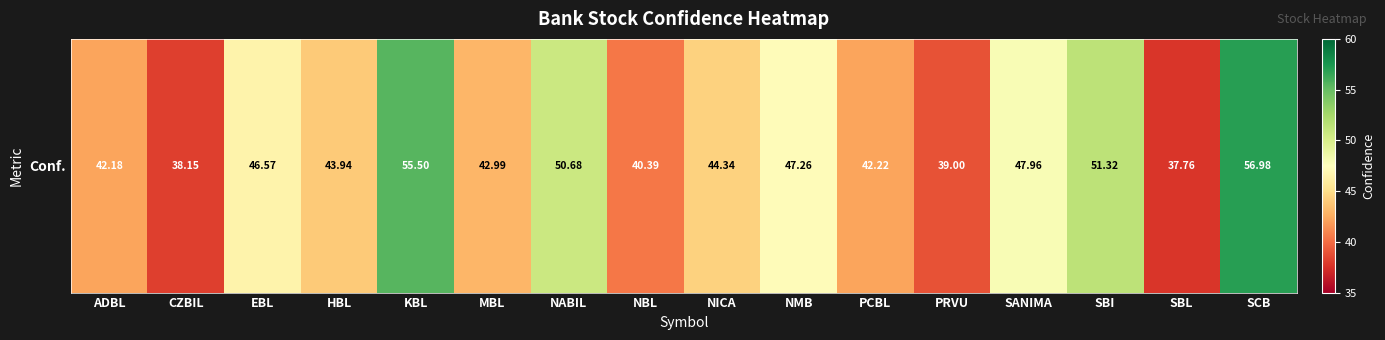

List the labels in order of value, smallest first.

SBL, CZBIL, PRVU, NBL, ADBL, PCBL, MBL, HBL, NICA, EBL, NMB, SANIMA, NABIL, SBI, KBL, SCB